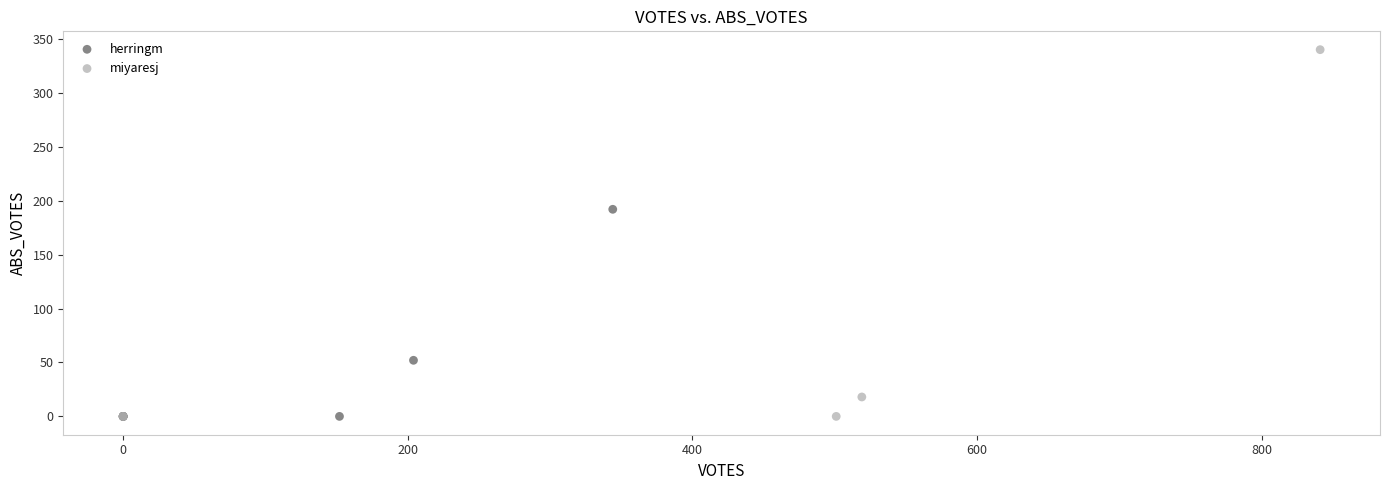

Which series reaches the maximum Y coordinate?

miyaresj